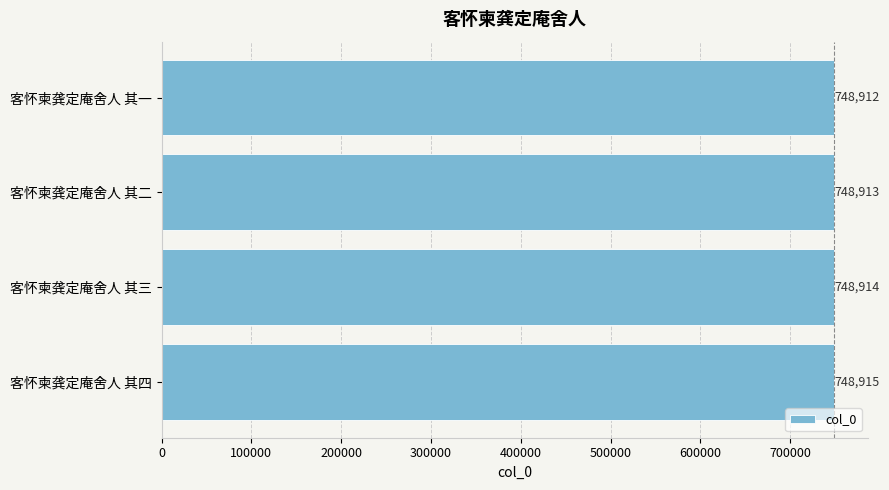

The chart shows a value of 748912 at 客怀柬龚定庵舍人 其一. True or false?

True